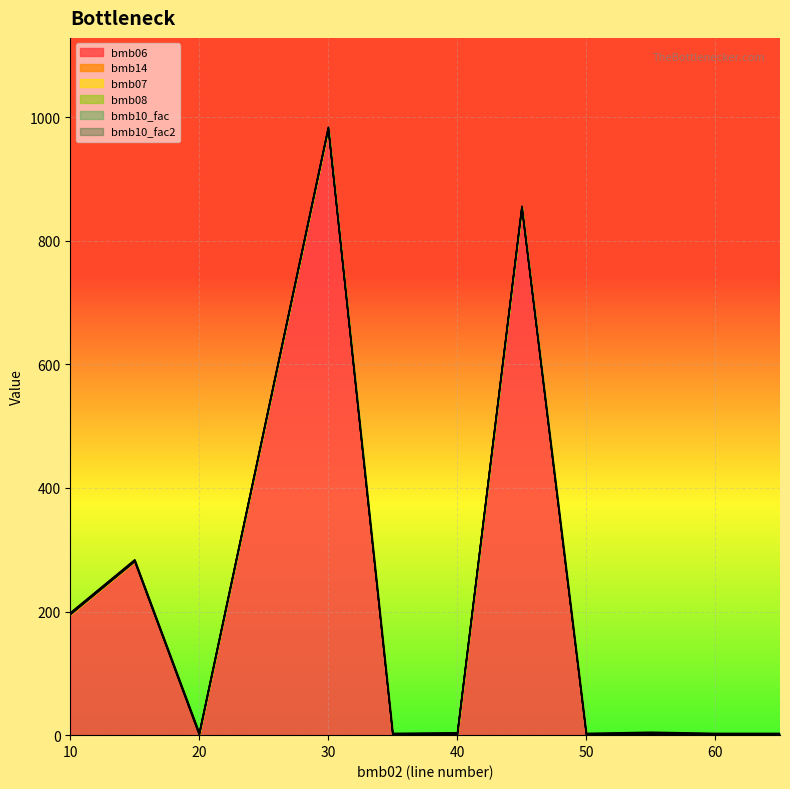

How many lines are shown in the chart?

6